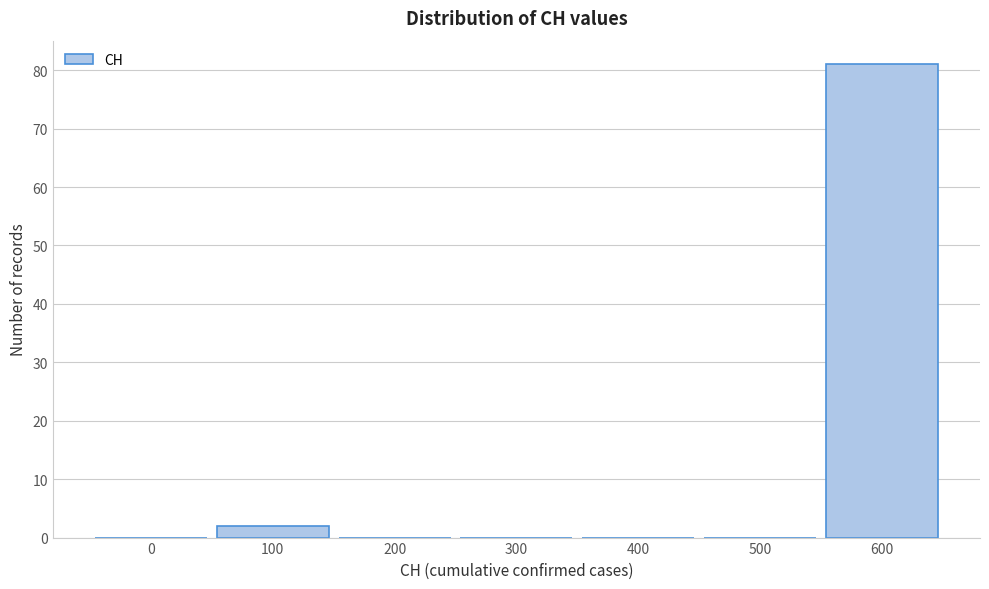

Reading right to left, what are all the values shown in this chart?

600=81	500=0	400=0	300=0	200=0	100=2	0=0